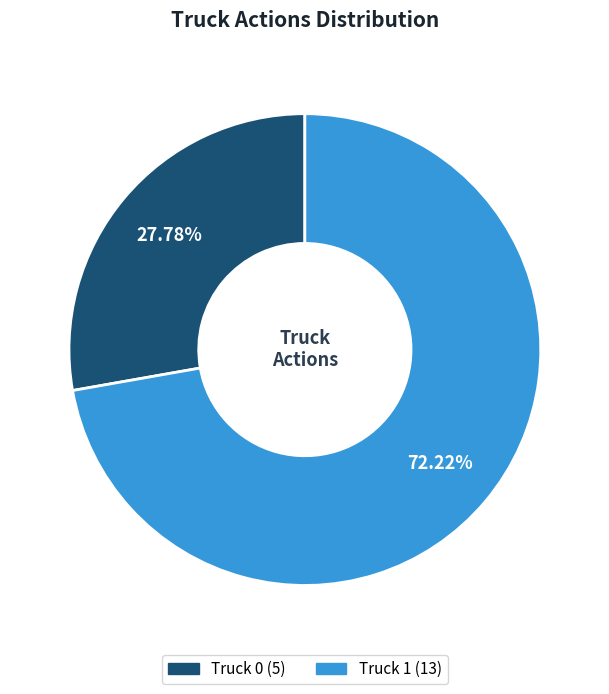

What is the largest slice in the pie chart?

Truck 1